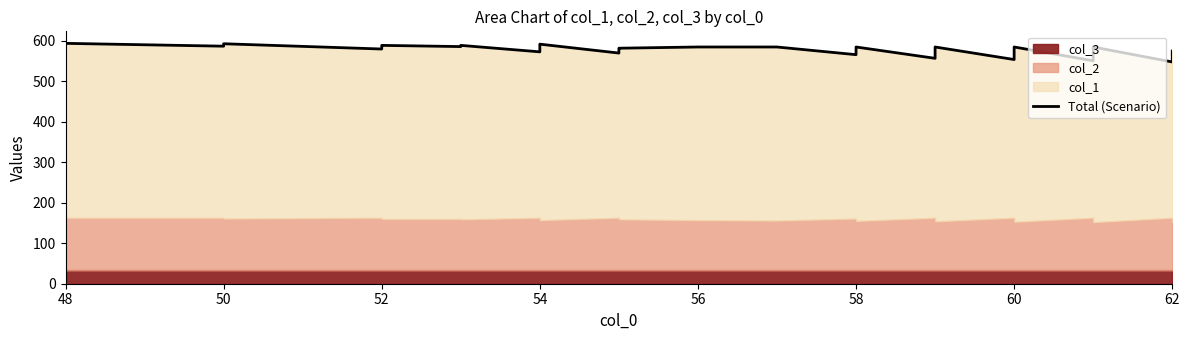

At which category does the chart reach its peak across all series?

48